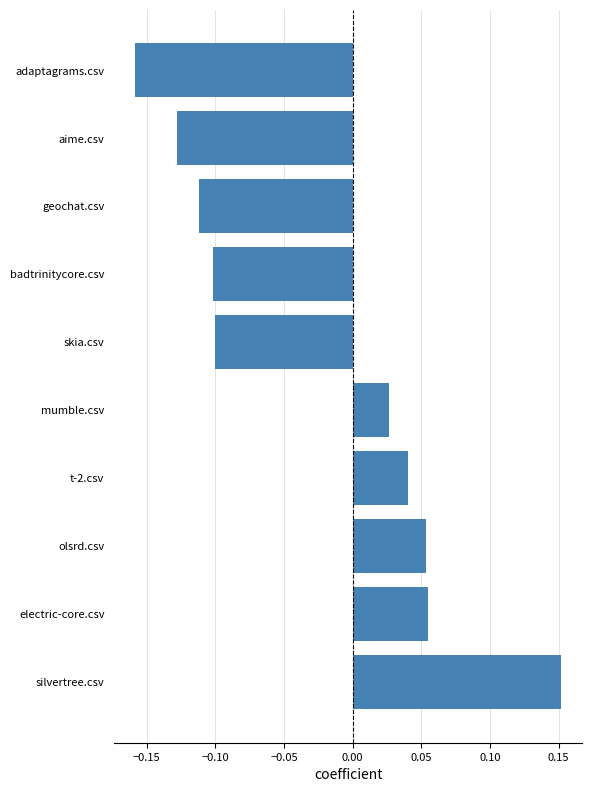

How many values exceed 0?

5